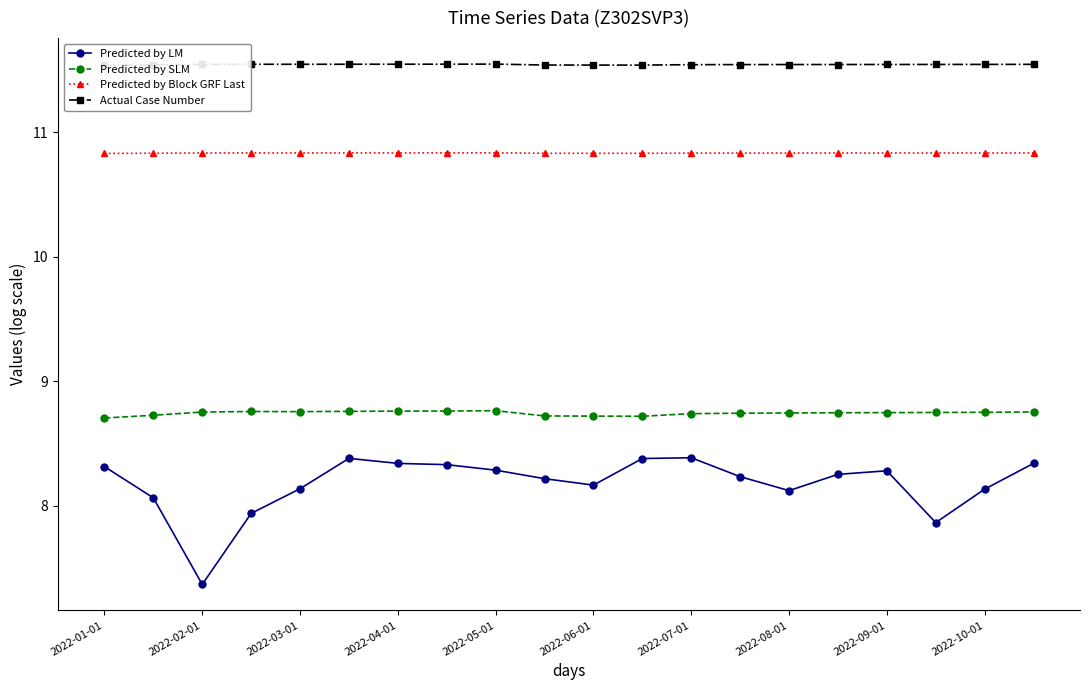

Where is the first local minimum for Predicted by LM?

2022-02-01